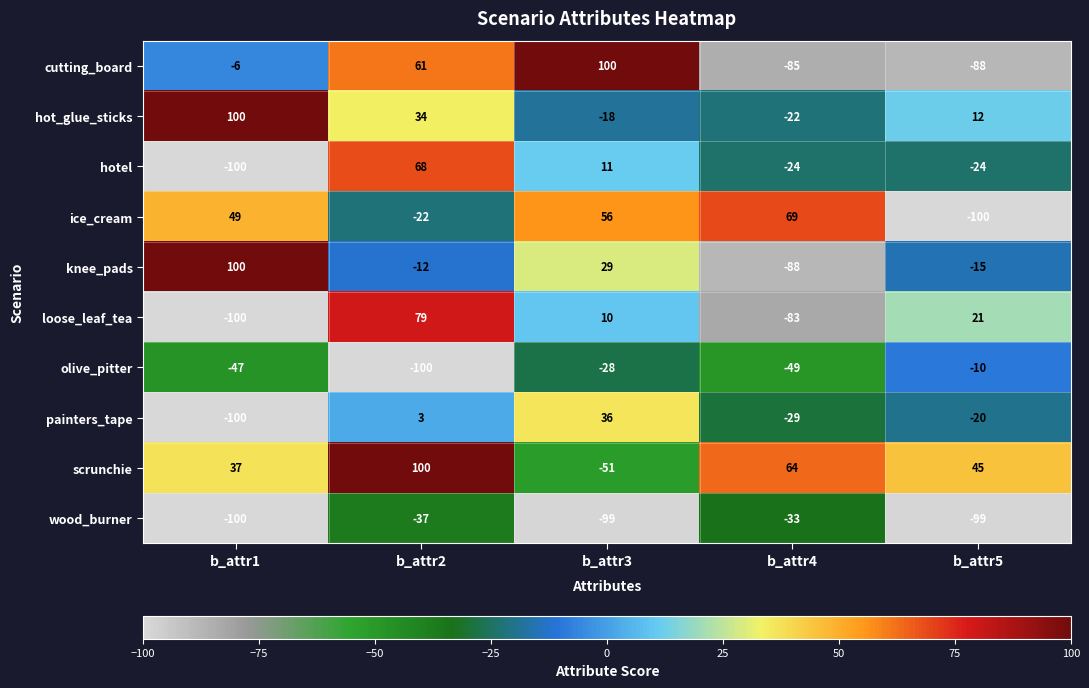

At b_attr3, list the series in order from smallest to largest.

wood_burner, scrunchie, olive_pitter, hot_glue_sticks, loose_leaf_tea, hotel, knee_pads, painters_tape, ice_cream, cutting_board